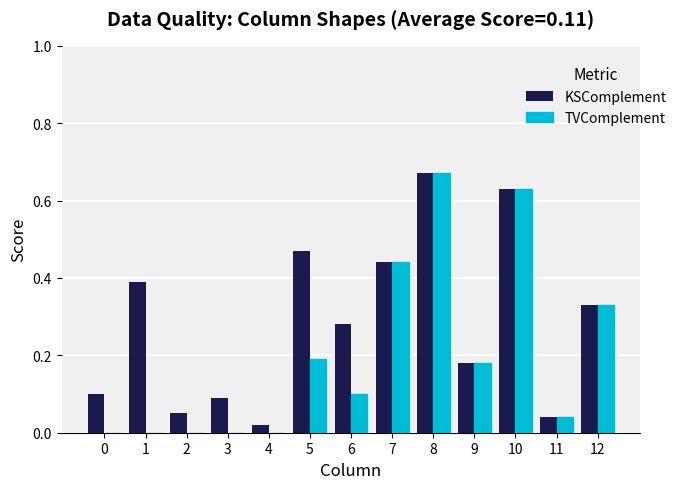

Is it true that KSComplement equals 0.3 at 5?

False